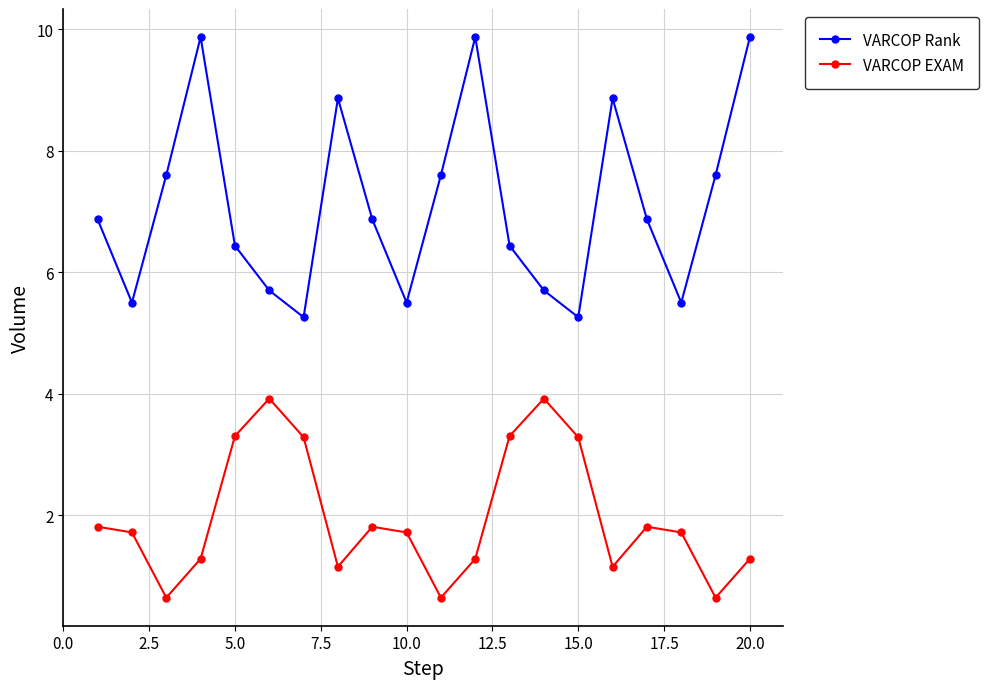

True or false: VARCOP Rank and VARCOP EXAM cross at least once.

False